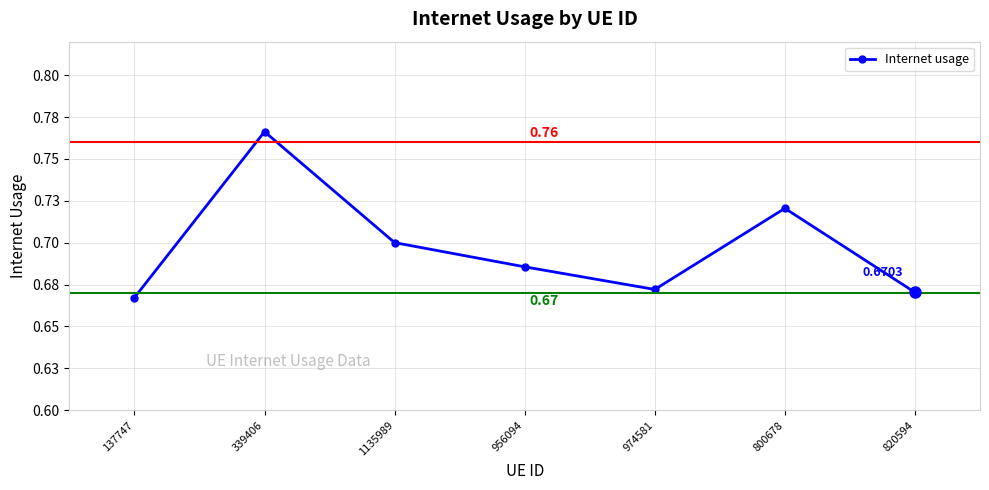

List the labels in order of value, smallest first.

137747, 820594, 974581, 956094, 1135989, 800678, 339406